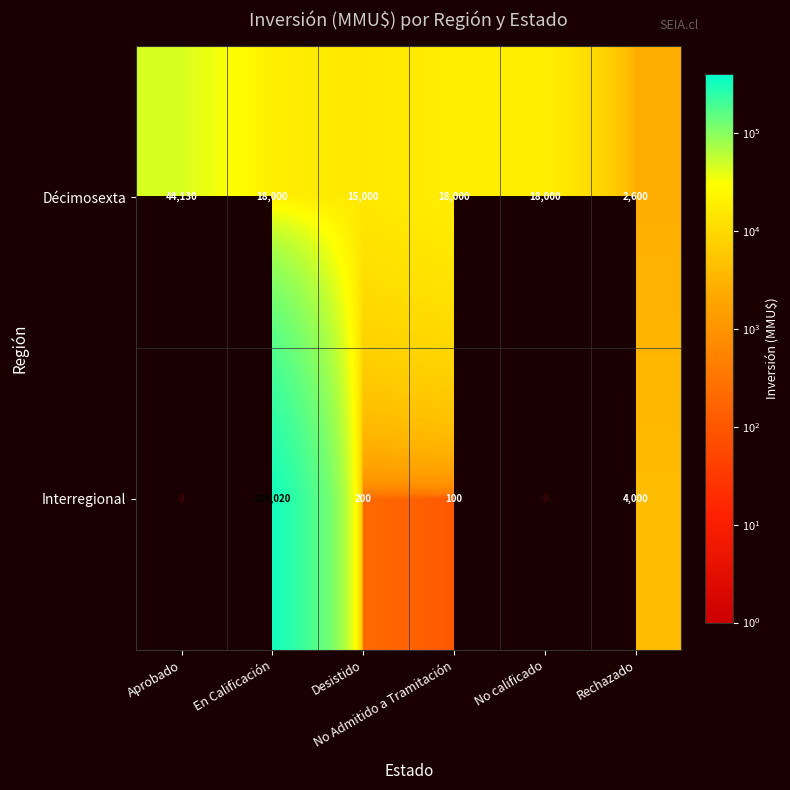

What is the average value of the Décimosexta series?

19288